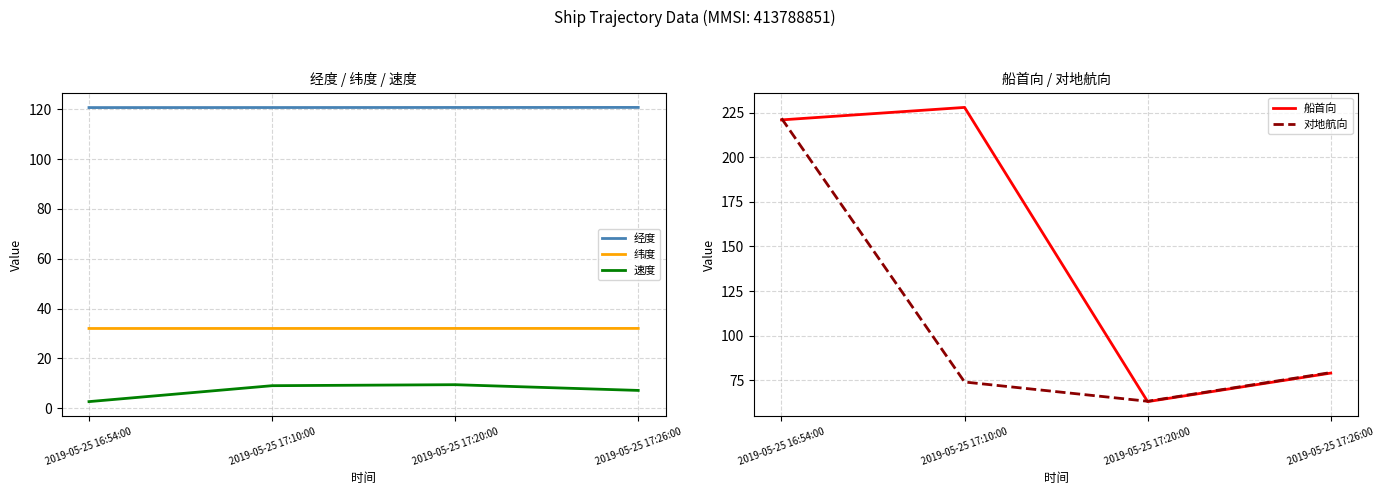

Which series changed the most between 2019-05-25 17:10:00 and 2019-05-25 17:26:00?

船首向